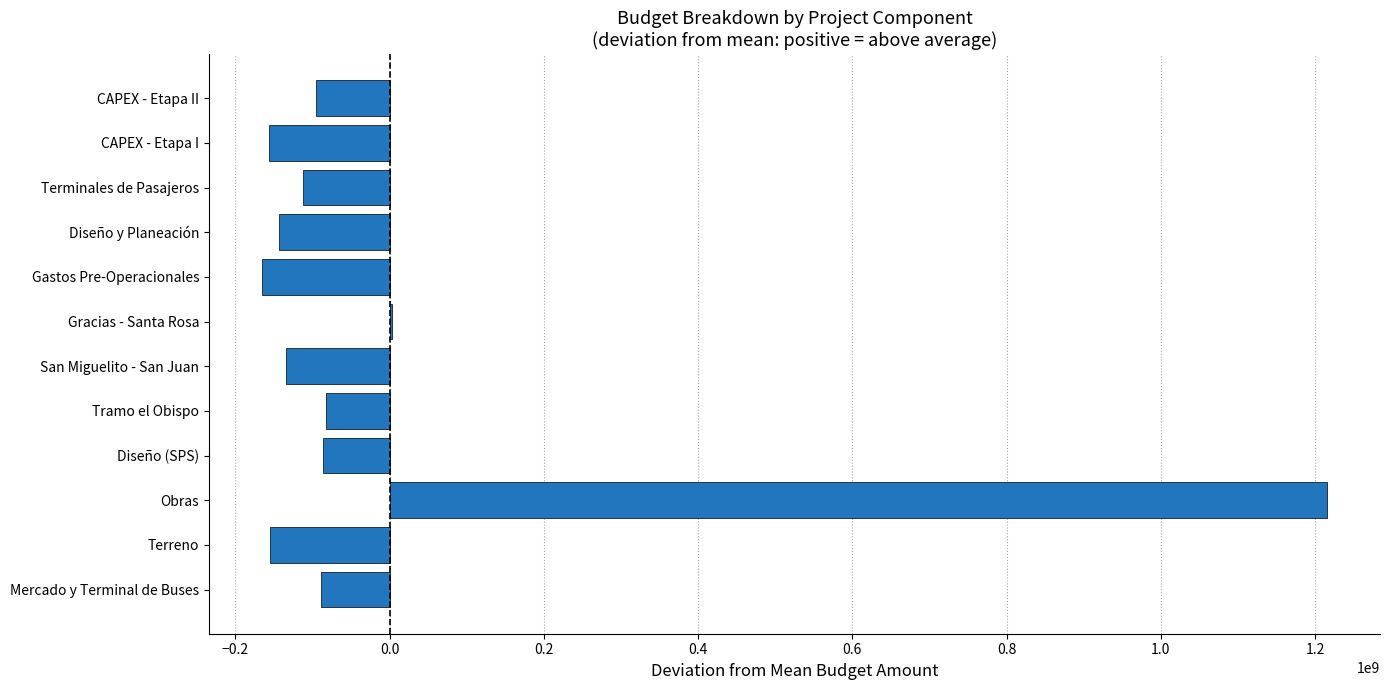

Are the bars grouped side by side (vs. stacked)?

No